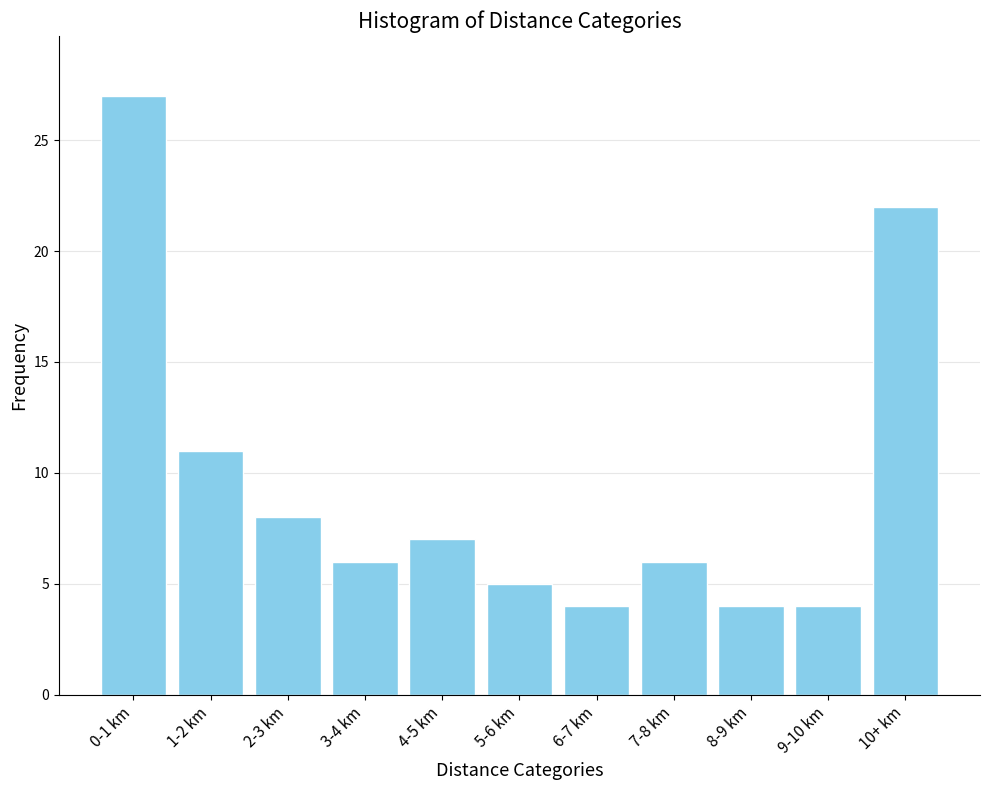

Reading right to left, transcribe all the data shown in this chart.

10+ km=22	9-10 km=4	8-9 km=4	7-8 km=6	6-7 km=4	5-6 km=5	4-5 km=7	3-4 km=6	2-3 km=8	1-2 km=11	0-1 km=27